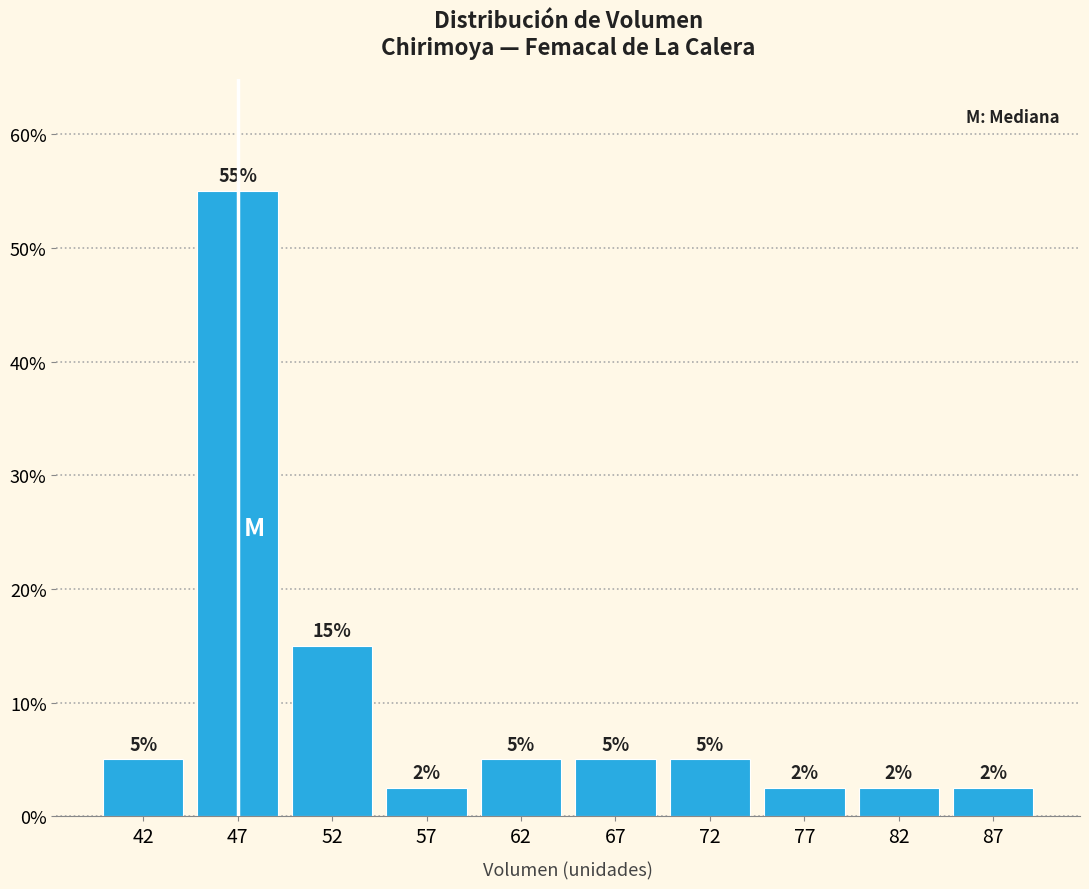

Which range on the x-axis has the tallest bar?

45 to 50